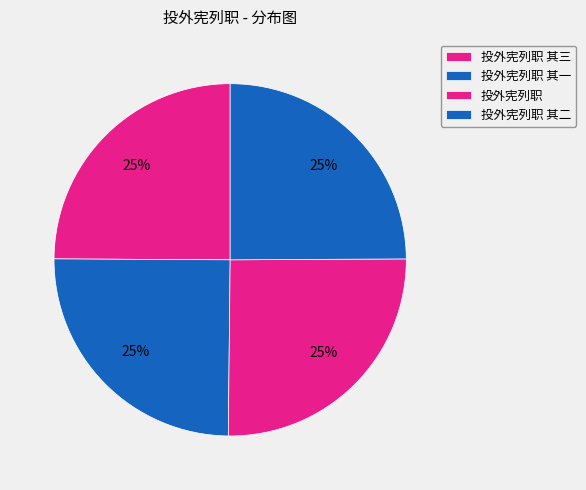

Count the number of slices in the pie.

4